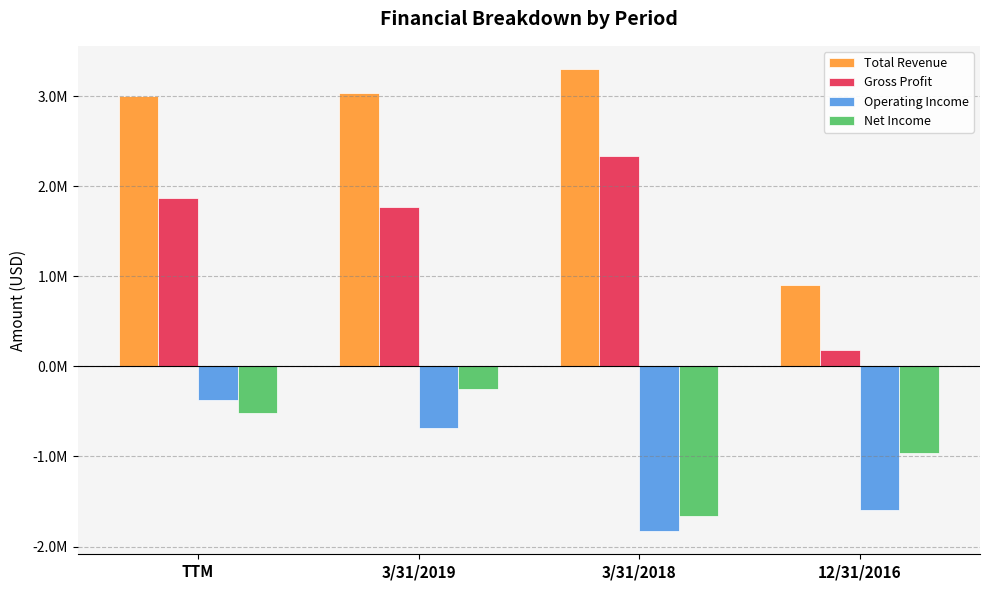

What are all the series names shown in the legend?

Total Revenue, Gross Profit, Operating Income, Net Income